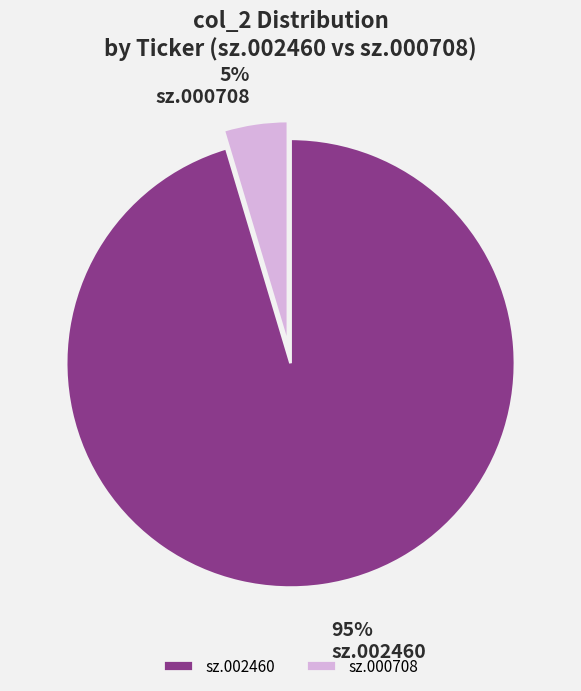

Is it true that sz.000708 is 5% of the pie?

True